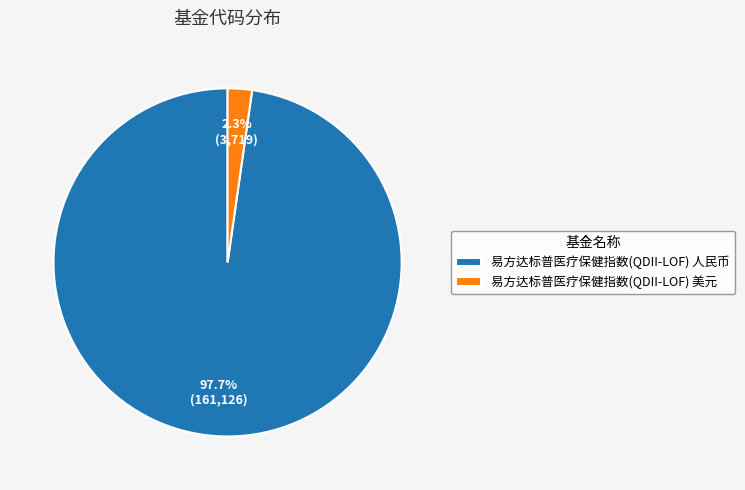

Is the sum of 易方达标普医疗保健指数(QDII-LOF) 人民币 and 易方达标普医疗保健指数(QDII-LOF) 美元 greater than half?

Yes